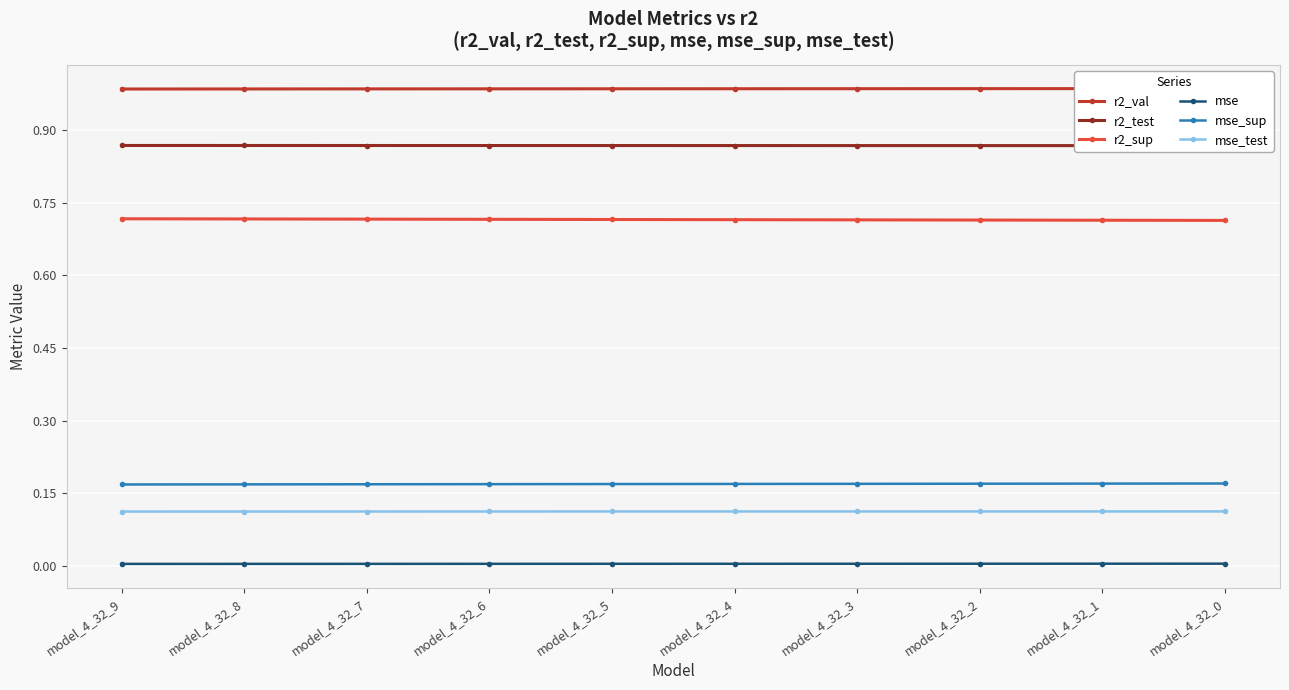

What are all the series names shown in the legend?

r2_val, r2_test, r2_sup, mse, mse_sup, mse_test